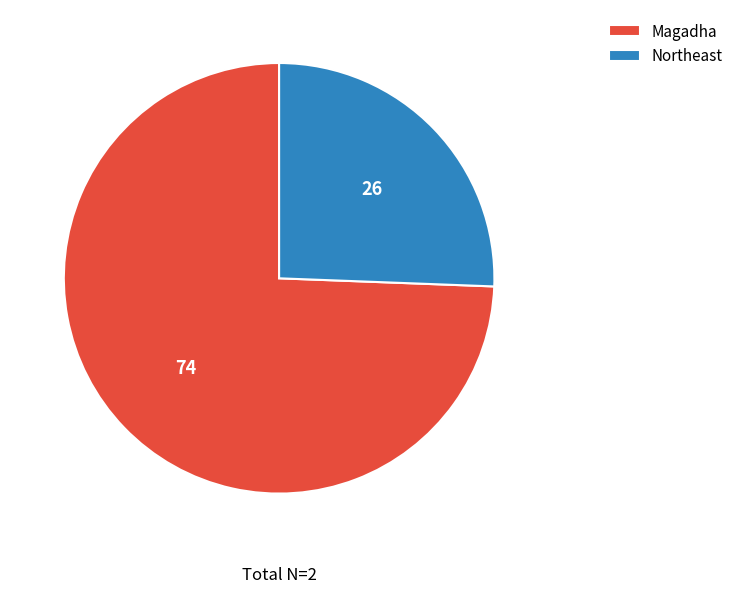

The Northeast slice represents 26% of the pie. True or false?

True